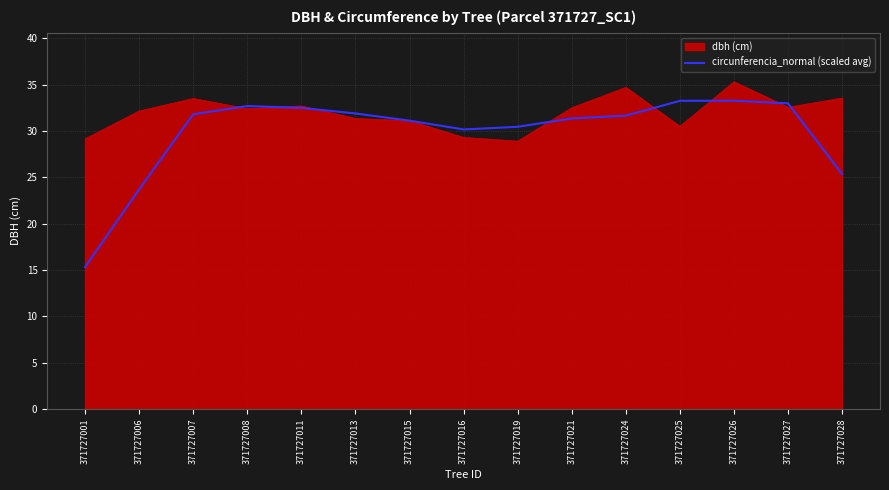

Rank the series by their average value, from highest to lowest.

dbh (cm), circunferencia_normal (scaled avg)